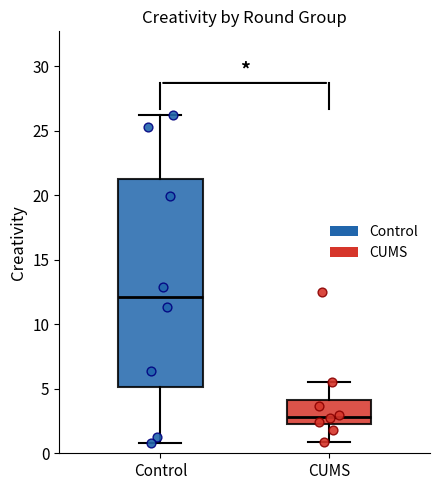

Where is the lower edge of the box for CUMS on the y-axis? The values are not printed on the chart, so give them approximately, as read against the axis.

2.5